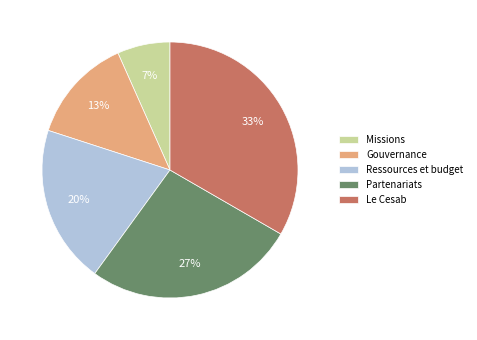

Which category has the smallest portion of the pie?

Missions